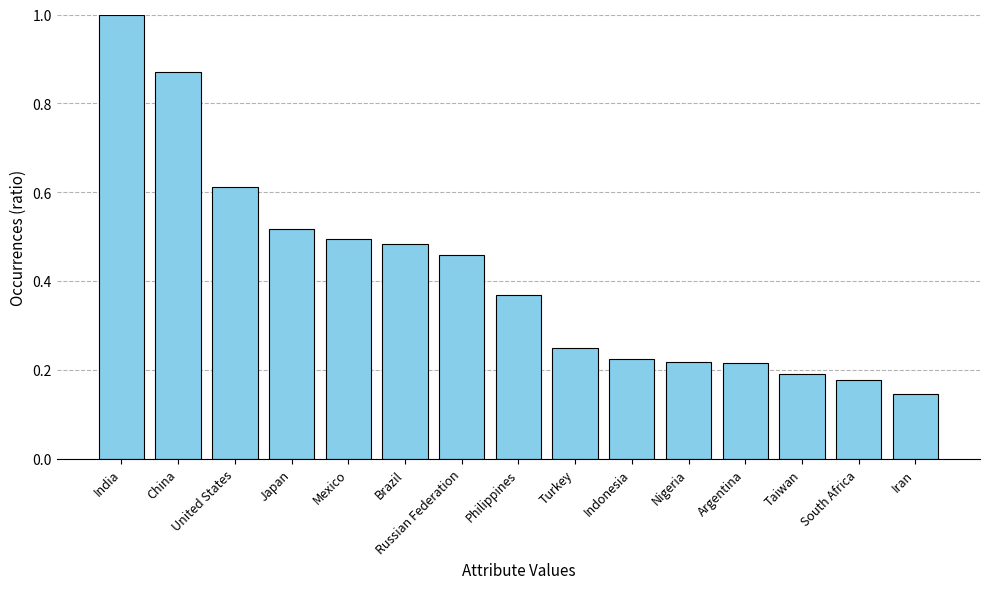

What is the greatest value displayed?

1.0